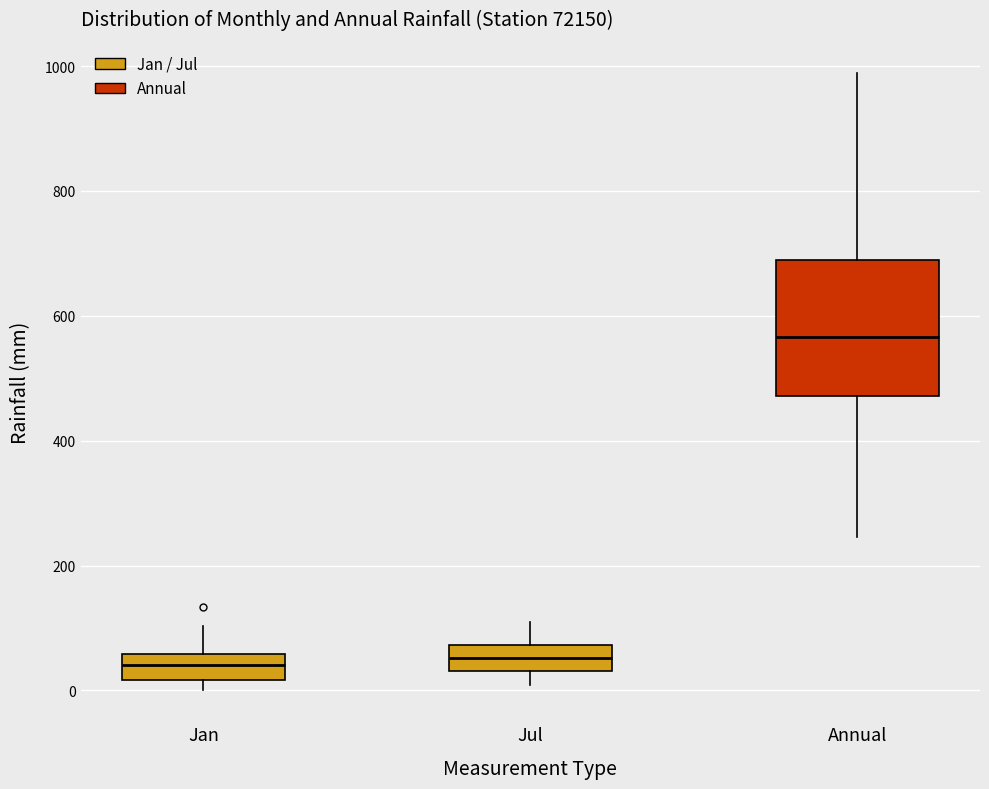

Reading left to right, read every box against the y-axis: the position of its median line, the range the box covers, and the ends of its whiskers. The values are not printed on the chart, so give them approximately, as read against the axis.

Jan: median 40, box 20 to 60, whiskers 0 to 100
Jul: median 60, box 40 to 80, whiskers 0 to 100
Annual: median 560, box 480 to 680, whiskers 240 to 980